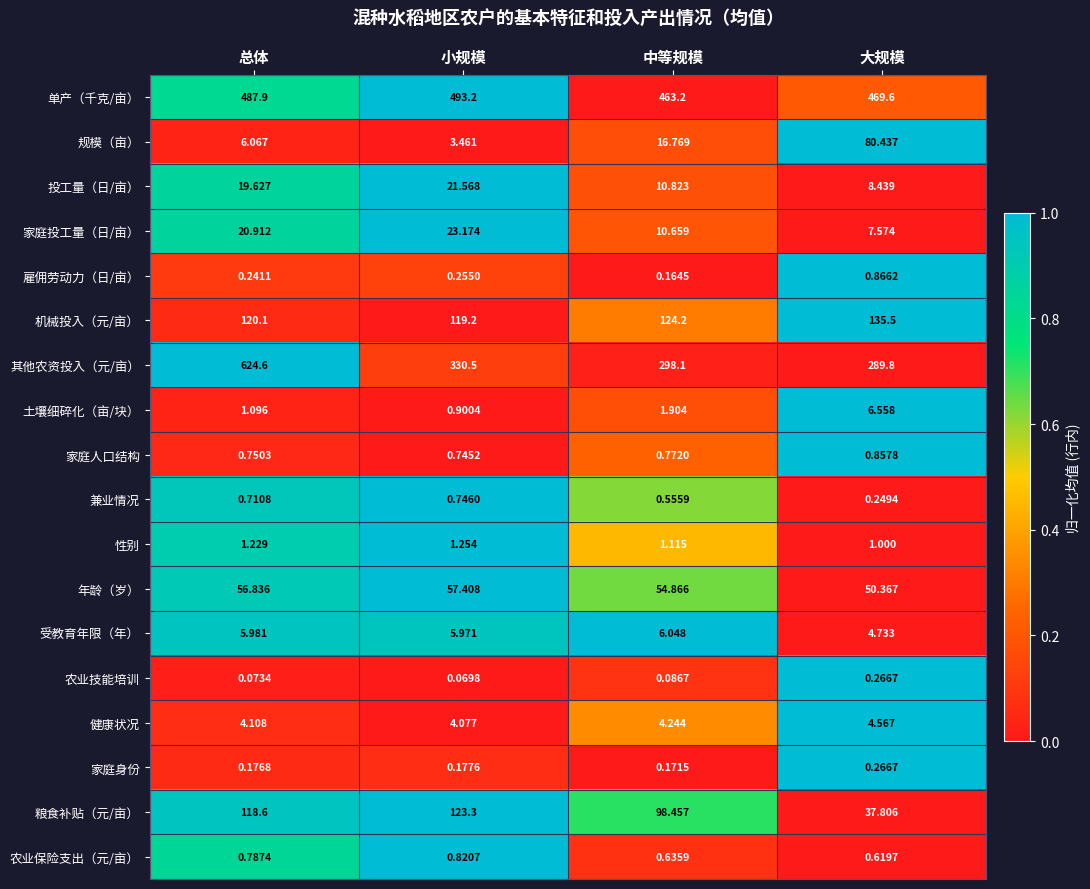

What is the greatest value displayed?

624.6